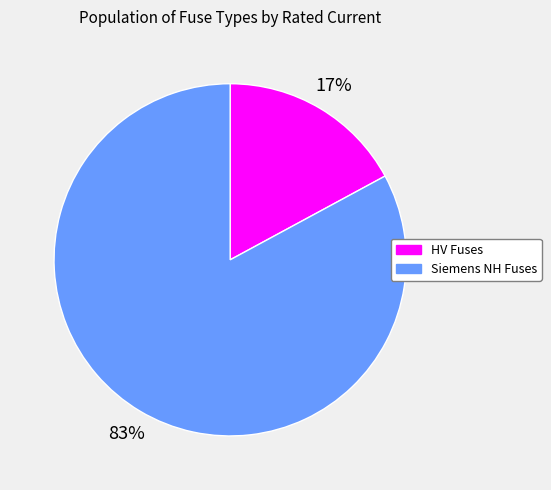

Is there any slice that represents more than half of the pie?

Yes